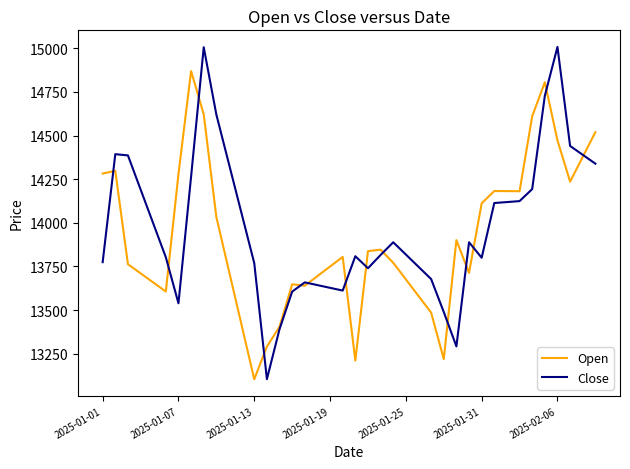

Rank the series by their maximum value, from highest to lowest.

Close, Open